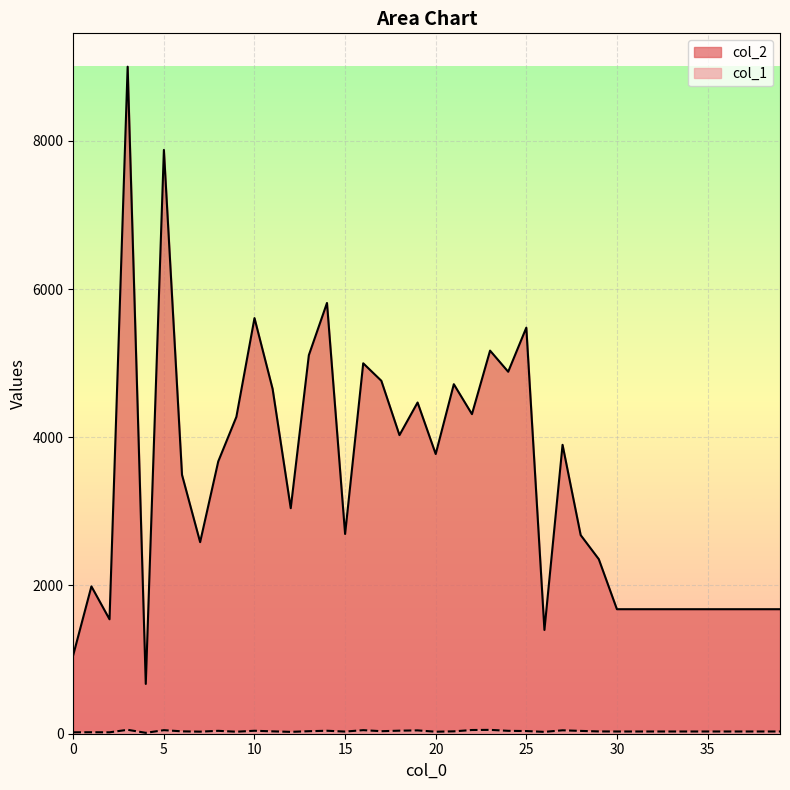

What are all the series names shown in the legend?

col_2, col_1